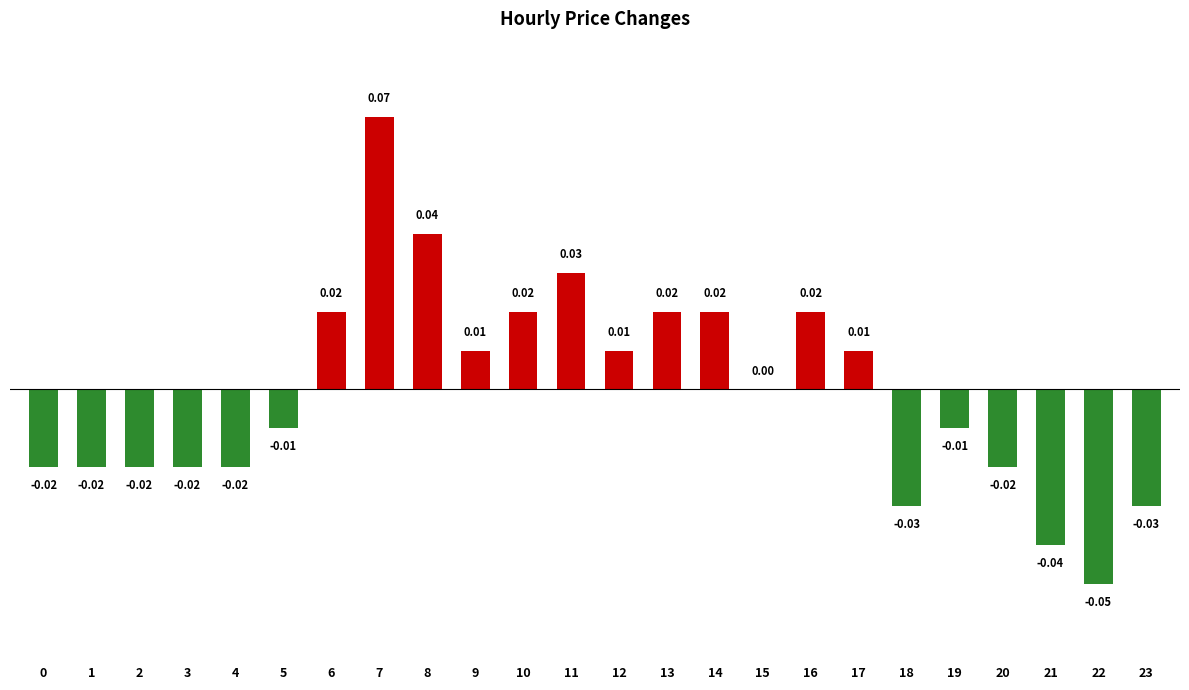

Are the bars horizontal?

No